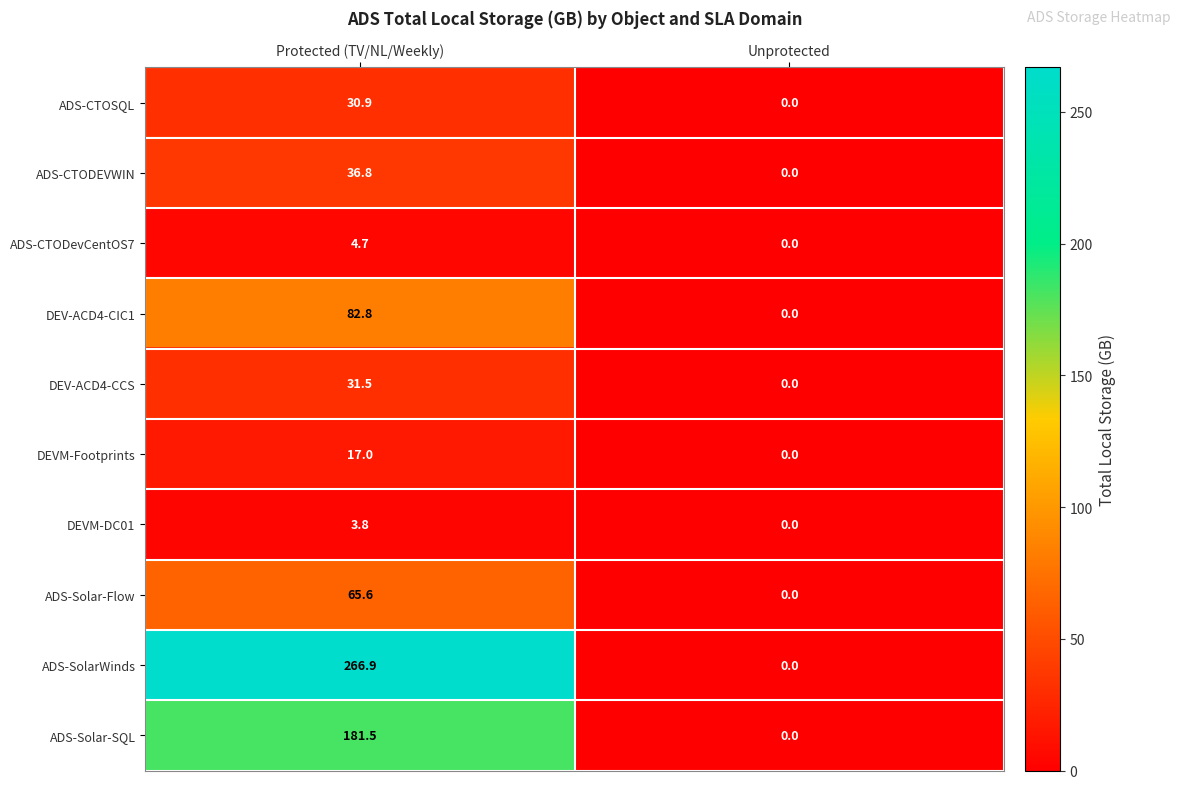

Between Protected (TV/NL/Weekly) and Unprotected, which series saw the biggest shift?

ADS-SolarWinds